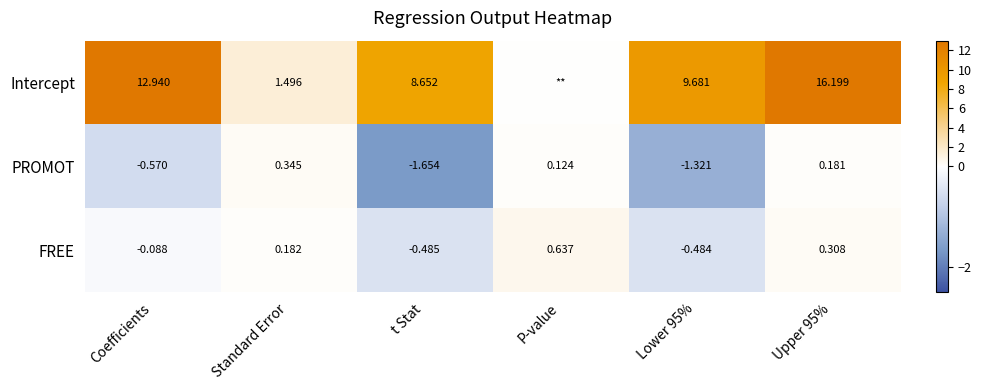

At which label is PROMOT closest to 0?

P-value